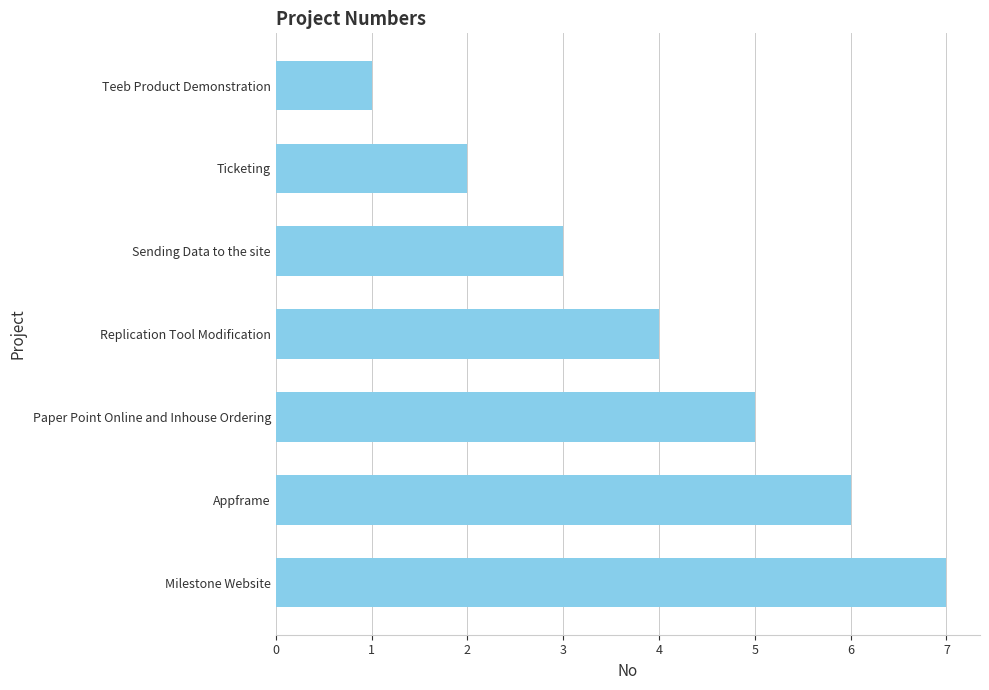

Which category has the lowest value across all series?

Teeb Product Demonstration